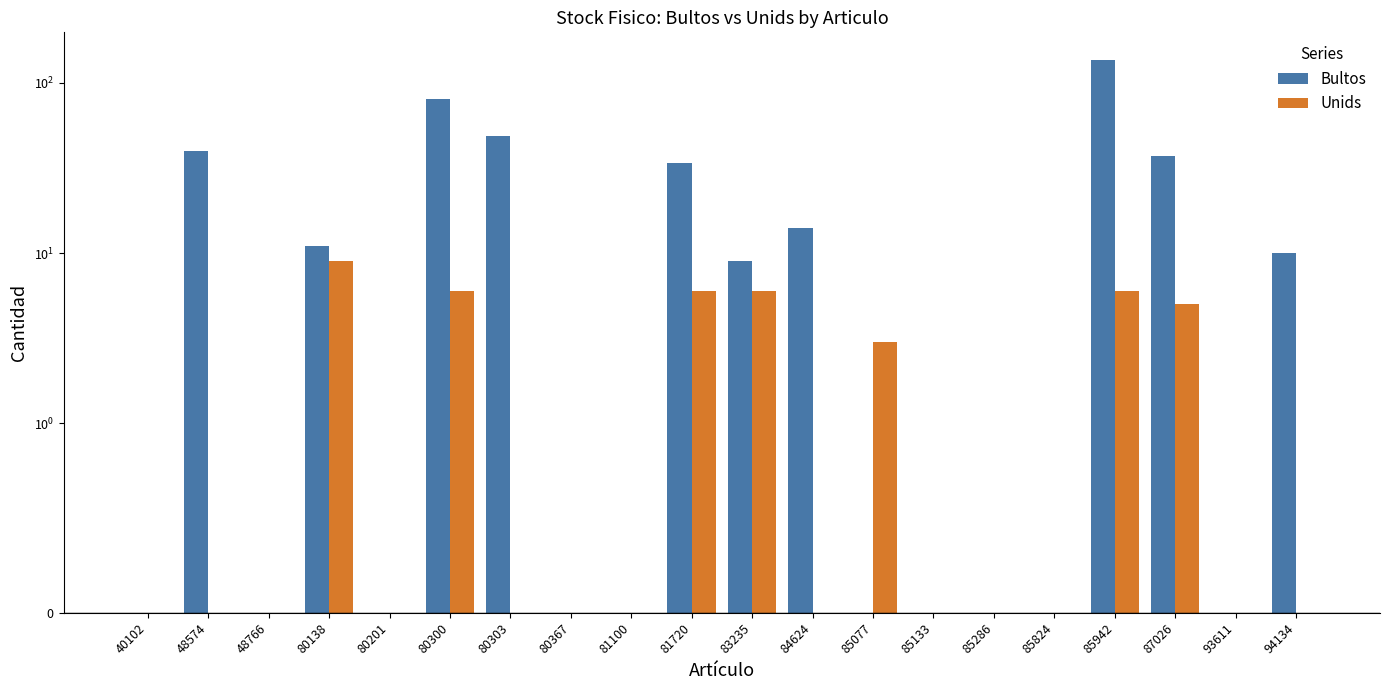

What is the highest value of the Unids series?

9